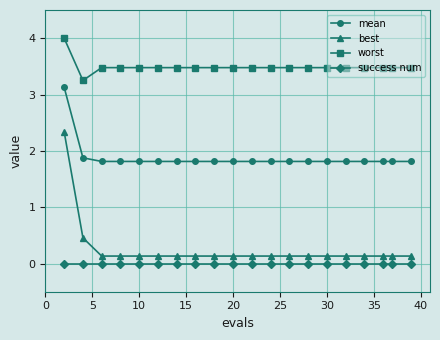

Count the number of categories in the chart.

20